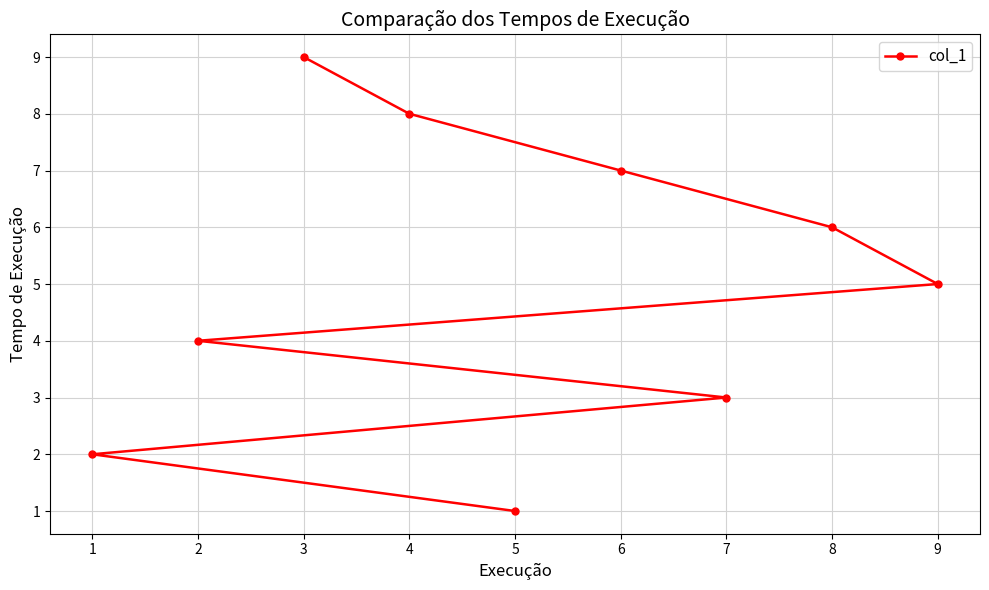

Reading right to left, what are all the values shown in this chart?

9=5	8=6	7=3	6=7	5=1	4=8	3=9	2=4	1=2